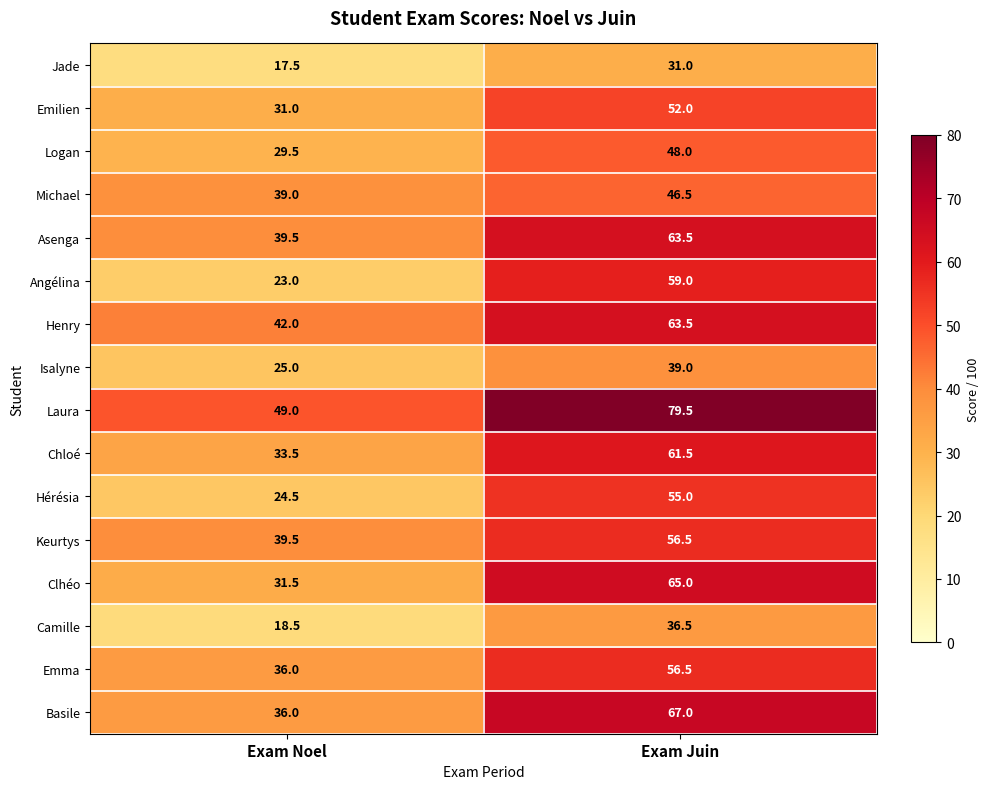

Between Exam Noel and Exam Juin, which series saw the biggest shift?

Angélina